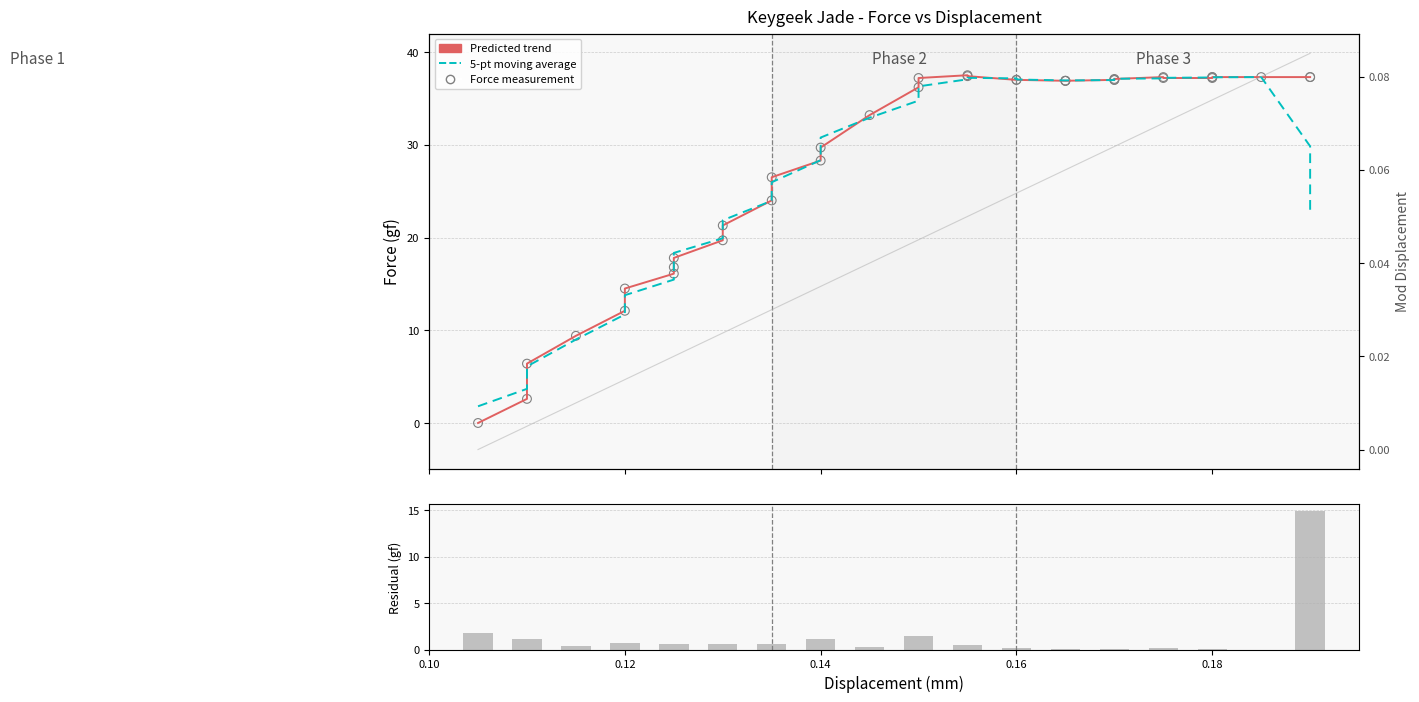

Which series contains the highest Y value?

Predicted trend